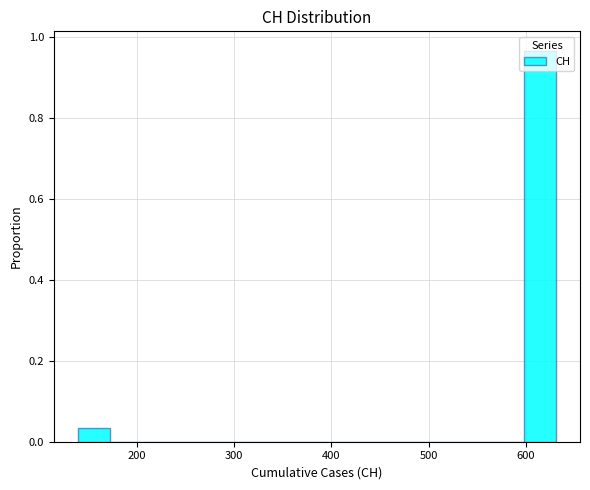

Around what value on the x-axis is the tallest bar? Give the approximate position of its centre, as read against the axis.

610